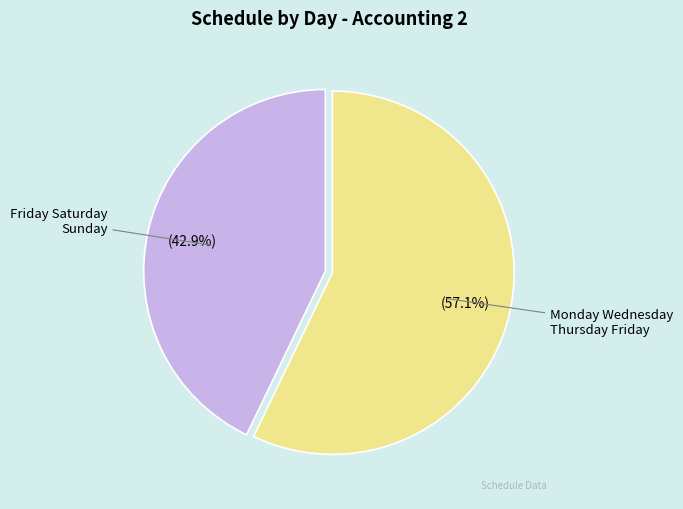

What is the majority slice?

Monday Wednesday Thursday Friday